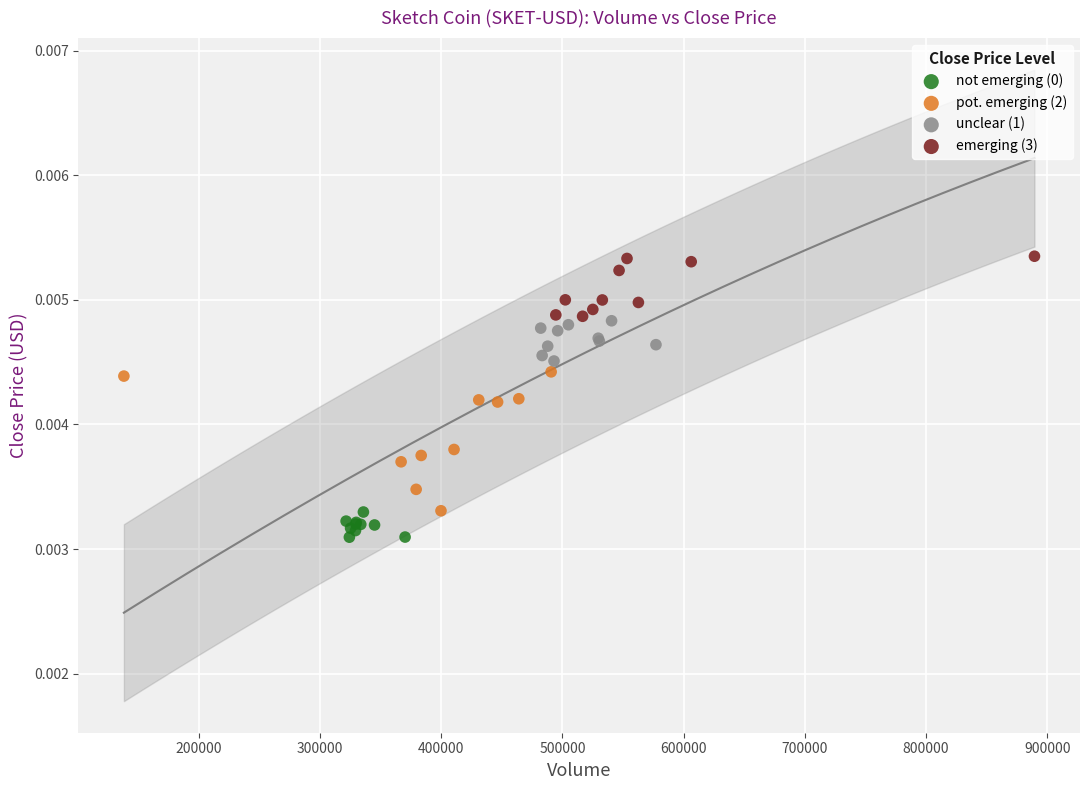

Which series has the largest Y range (max minus min)?

pot. emerging (2)